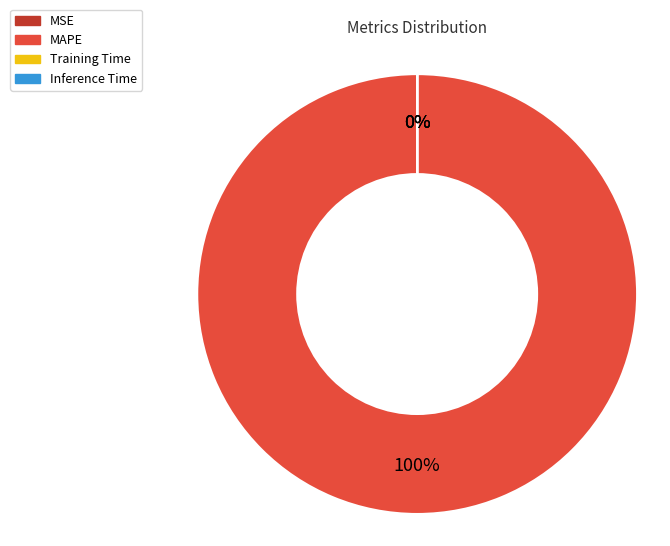

Count the number of slices in the pie.

4